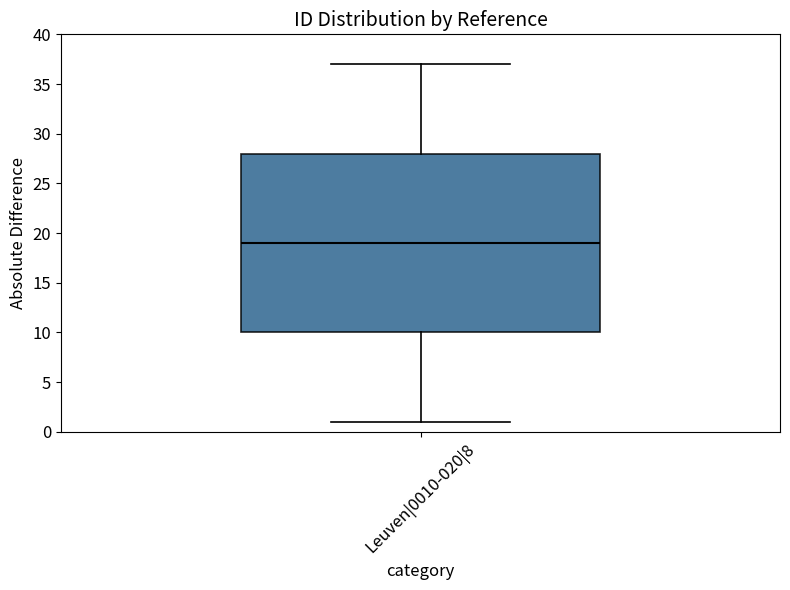

Where does the median line of the box for Leuven|0010-020|8 sit on the y-axis? The values are not printed on the chart, so give them approximately, as read against the axis.

19